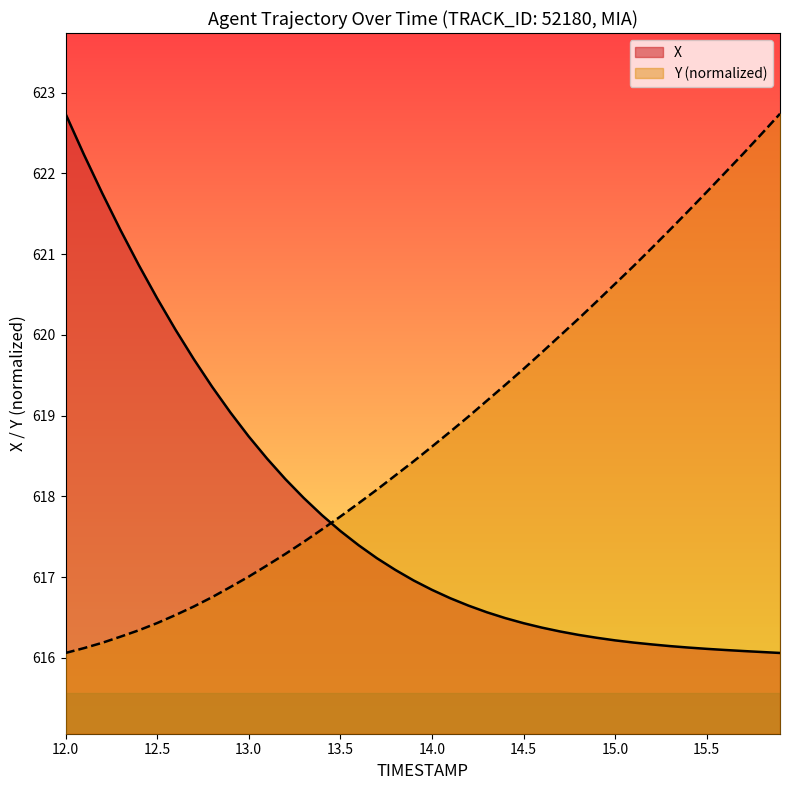

What is the difference between the maximum and minimum values in the Y (normalized) series?

6.7